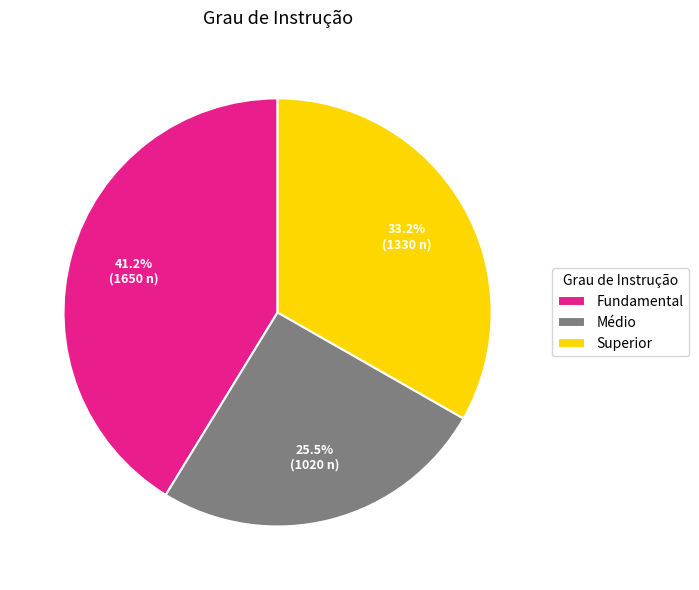

Which slice is the smallest?

Médio